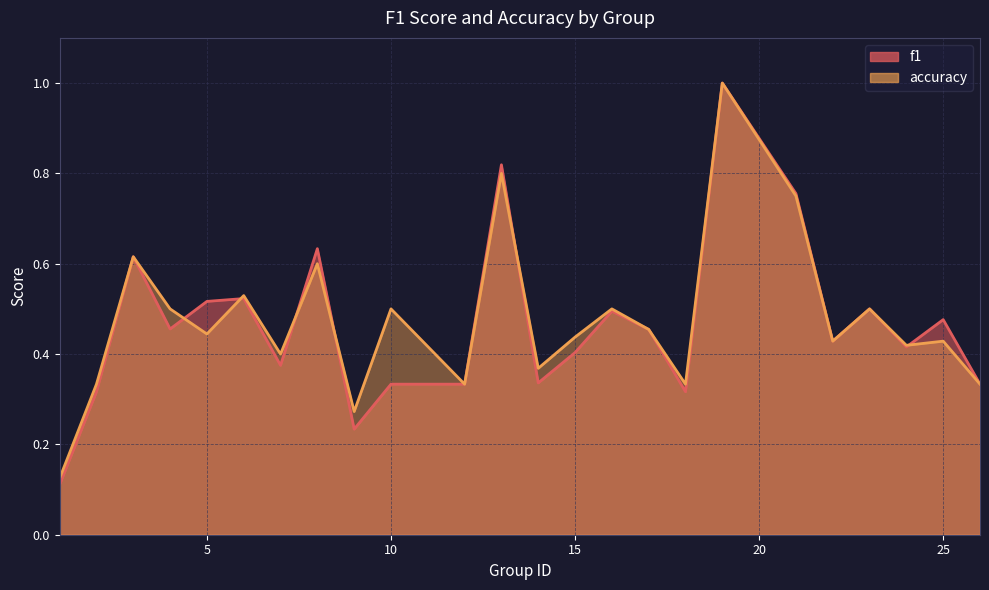

At how many categories does at least one series exceed 0?

24